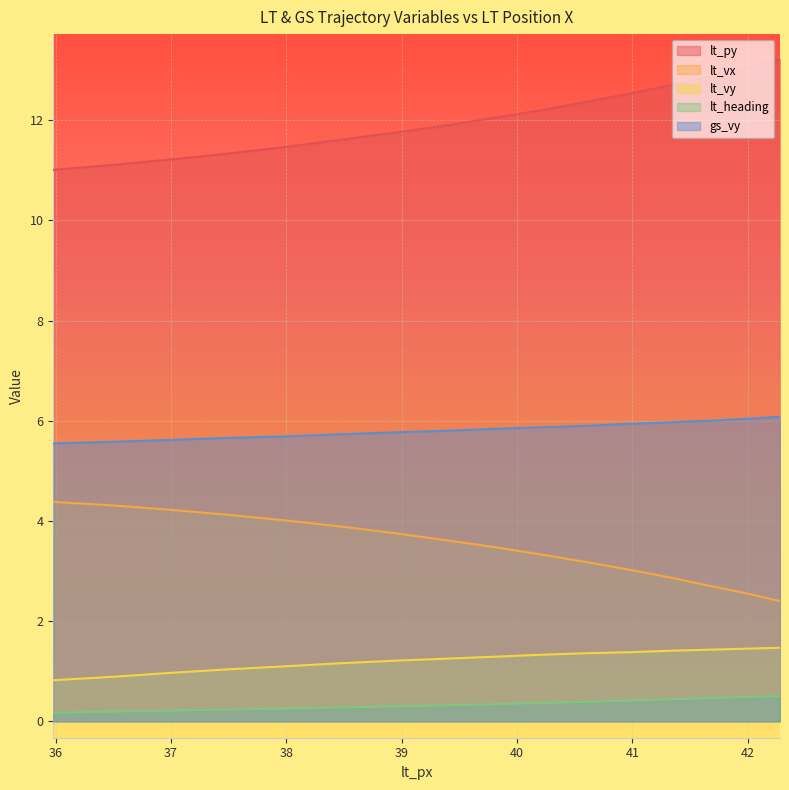

What is the maximum value shown in the chart?

13.2